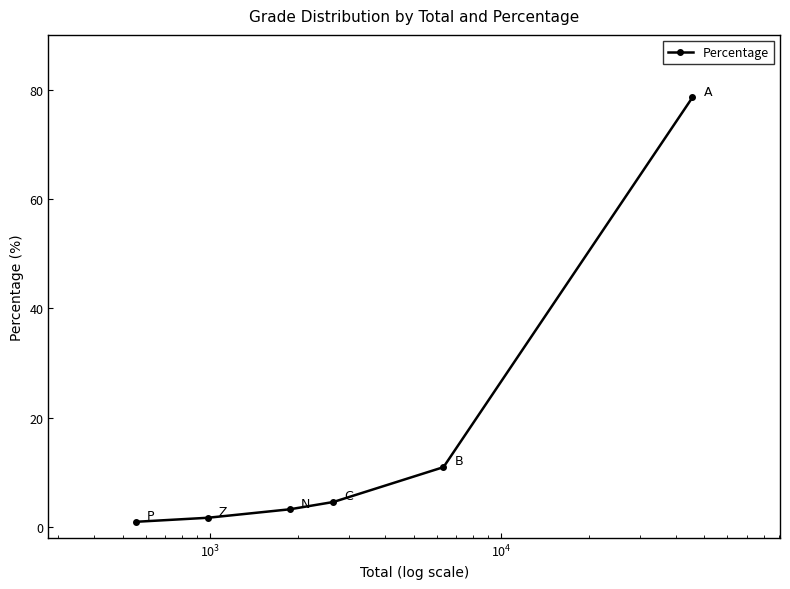

What is the sum of all values?

100.0